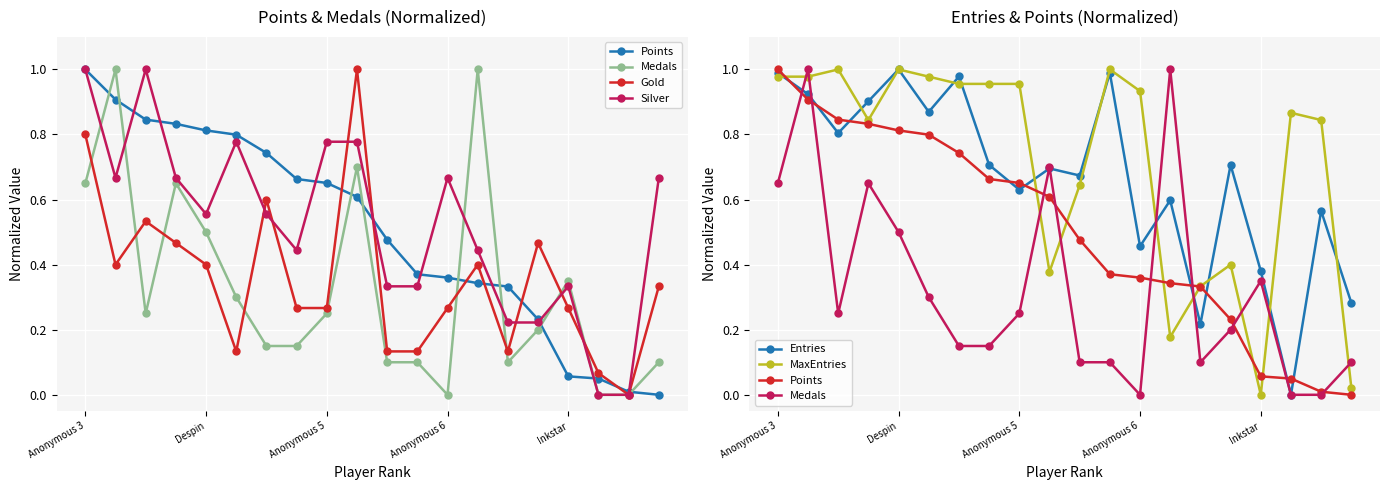

How many intersections are there between Medals and Entries?

6